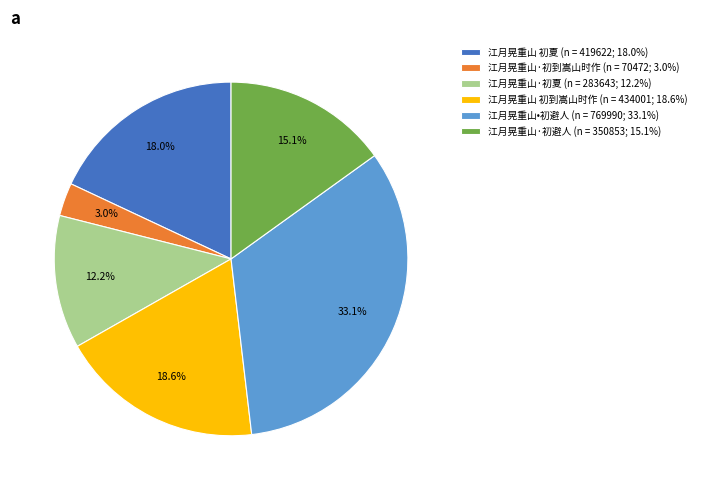

Which category has the smallest portion of the pie?

江月晃重山·初到嵩山时作